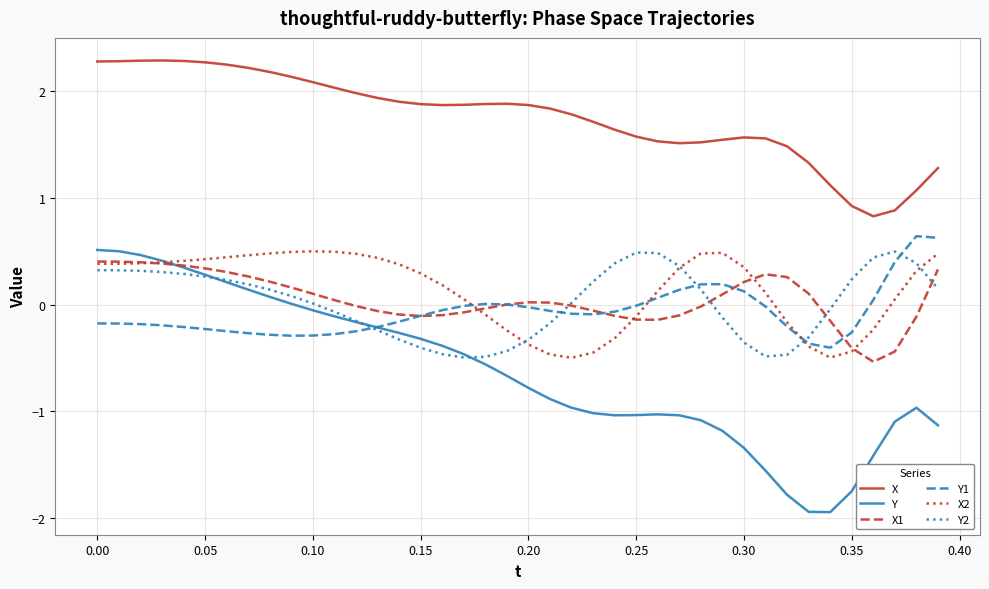

What are all the series names shown in the legend?

X, Y, X1, Y1, X2, Y2